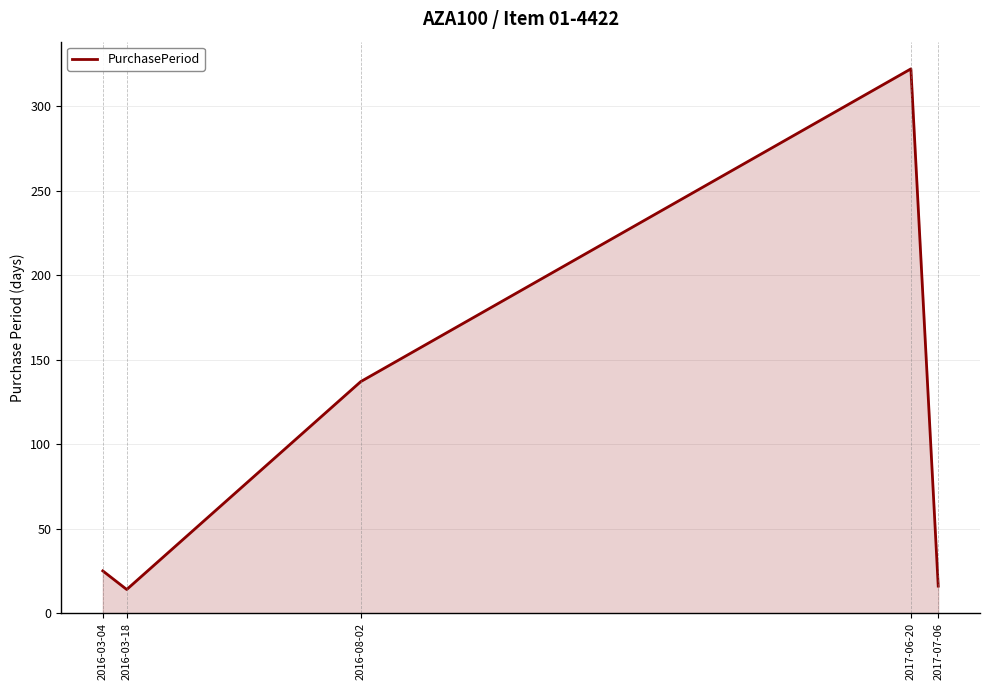

The chart shows a value of 322 at 2017-06-20. True or false?

True